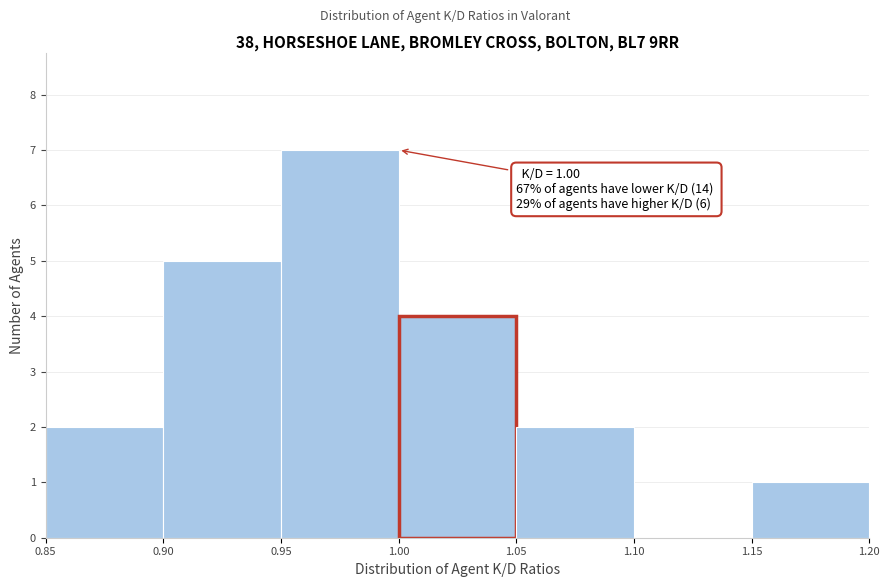

Which range on the x-axis has the tallest bar?

0.95 to 1.00